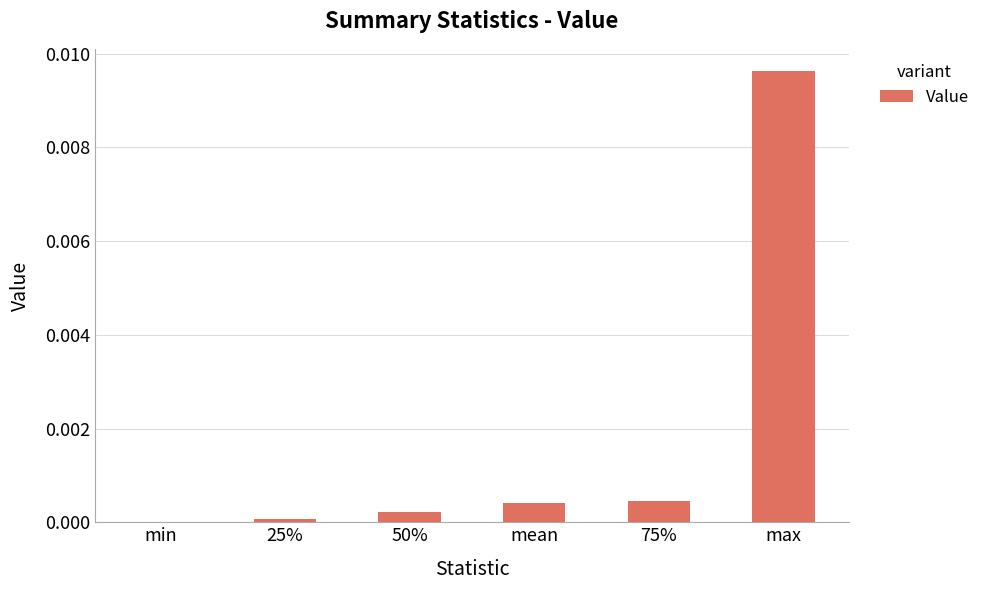

Which category has the highest value across all series?

max